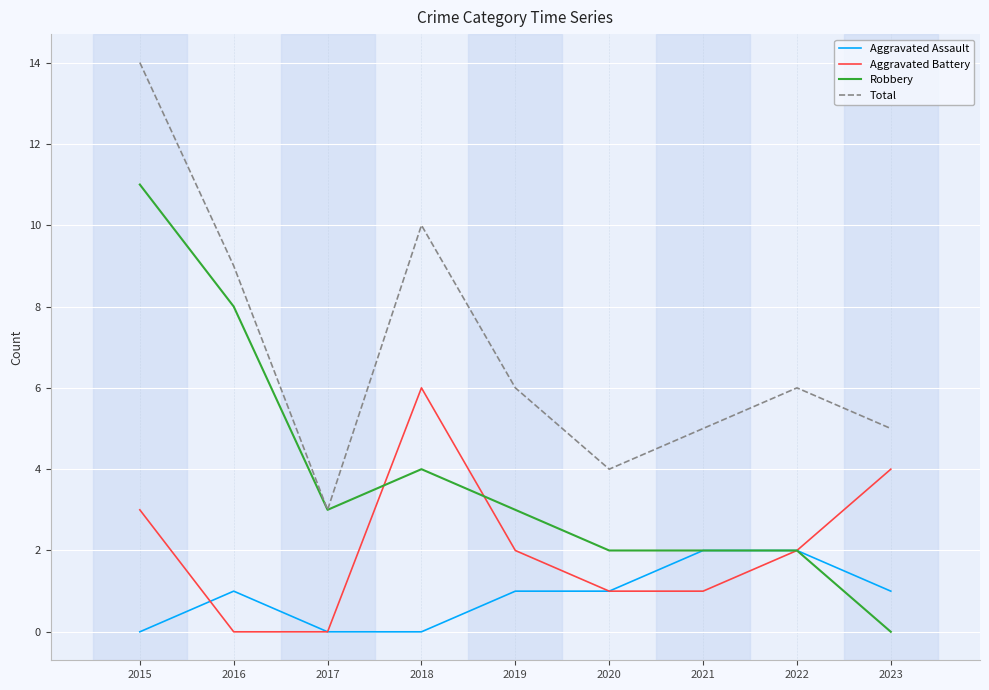

What is the difference between the highest and lowest values at 2015?

14